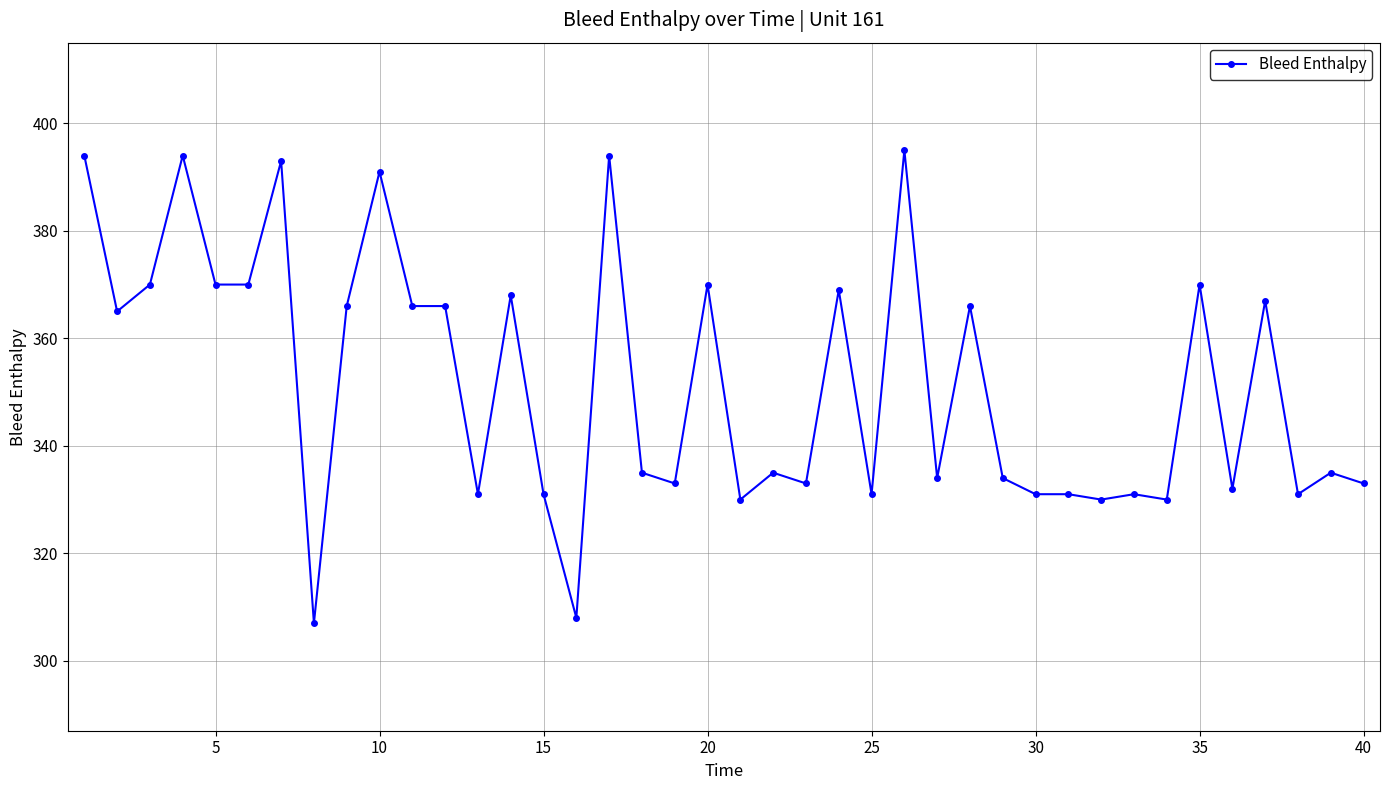

What is the value of the 7th point from the left?

393